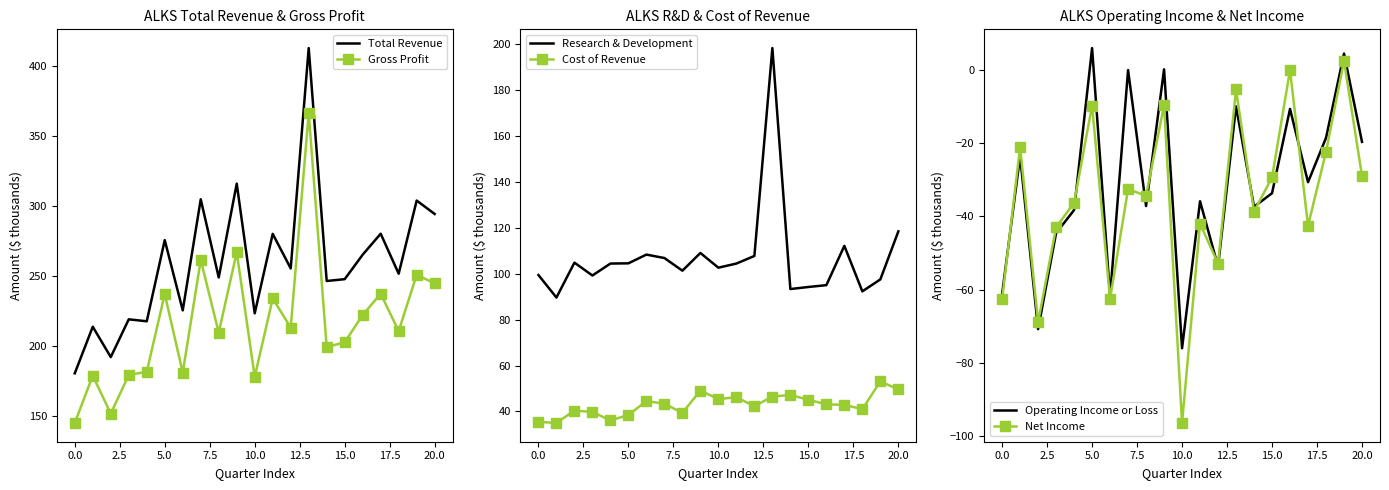

Is it true that Total Revenue equals 246.2 at 14?

True